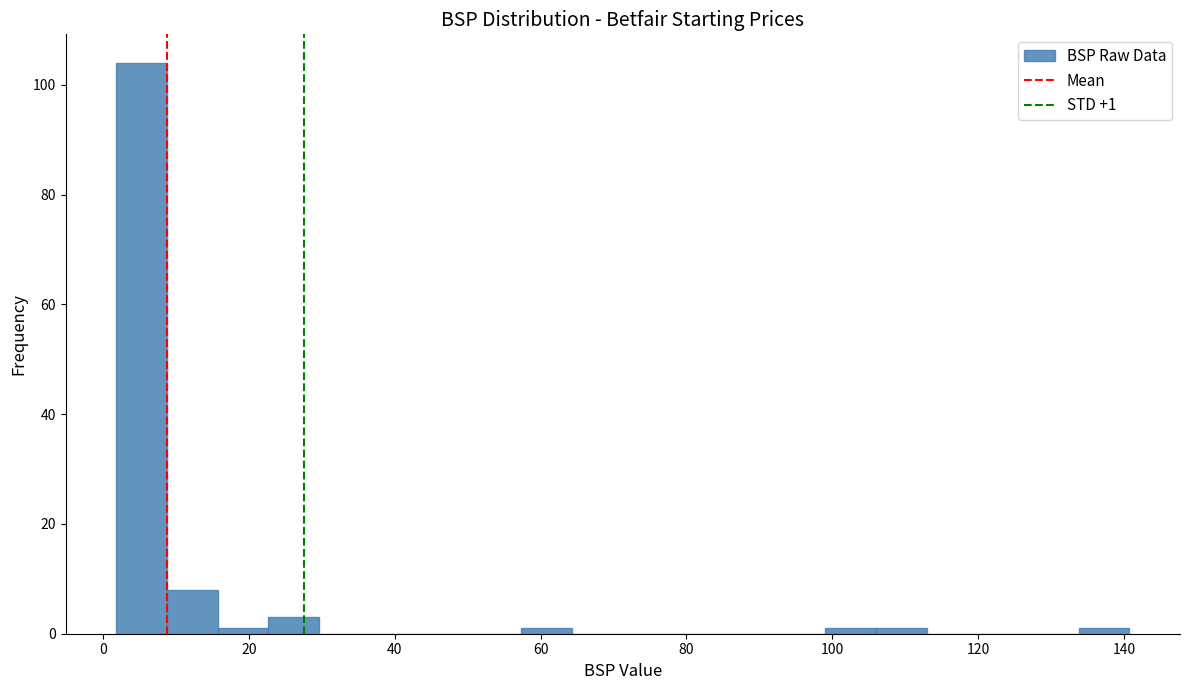

Read against the x-axis, roughly where is the centre of the tallest bar?

6